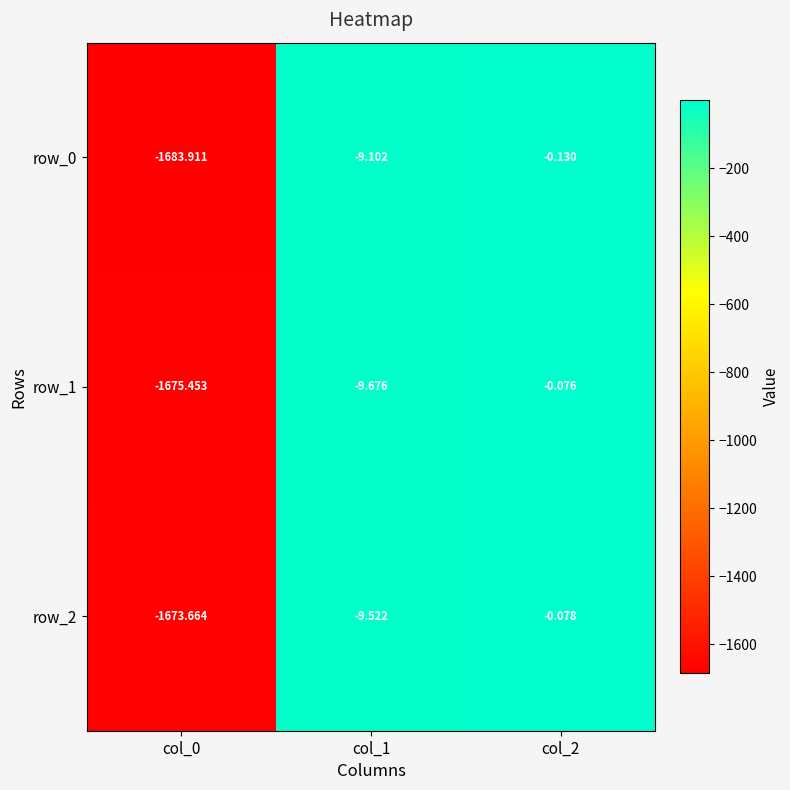

Is the value of row_0 at col_0 greater than the value of row_2 at col_2?

No